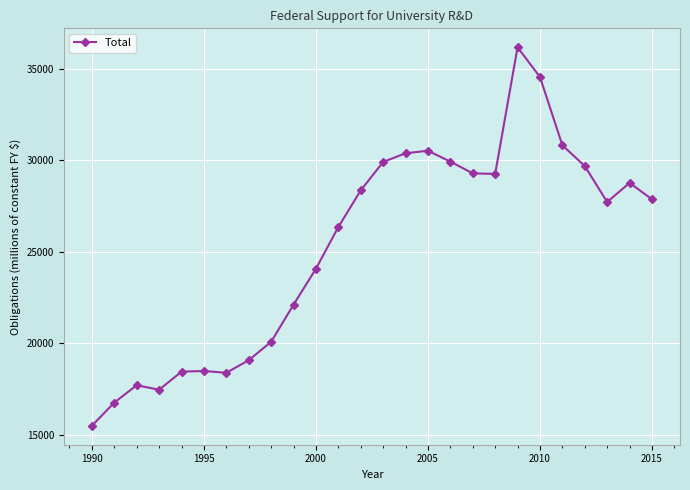

What is the difference between the maximum and second lowest values?

19433.6